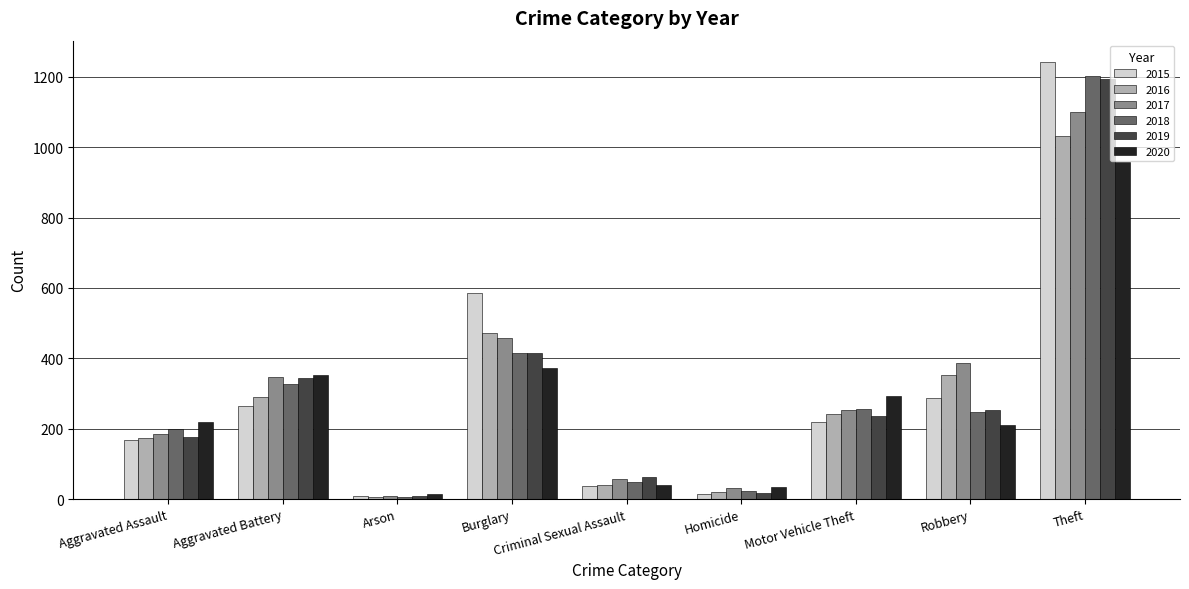

The 2018 series shows 200 at Aggravated Assault. True or false?

True